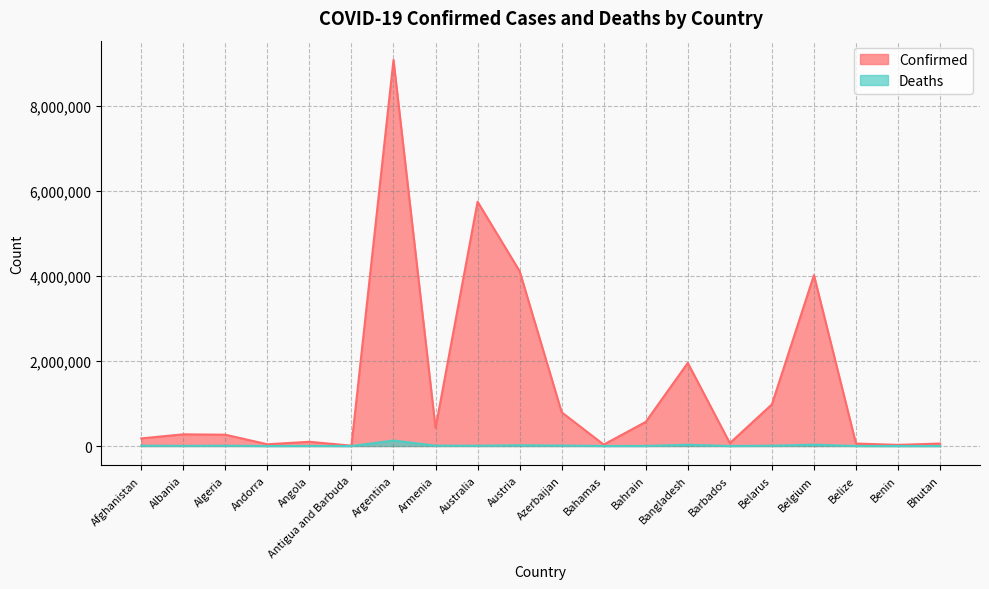

How many lines are shown in the chart?

2